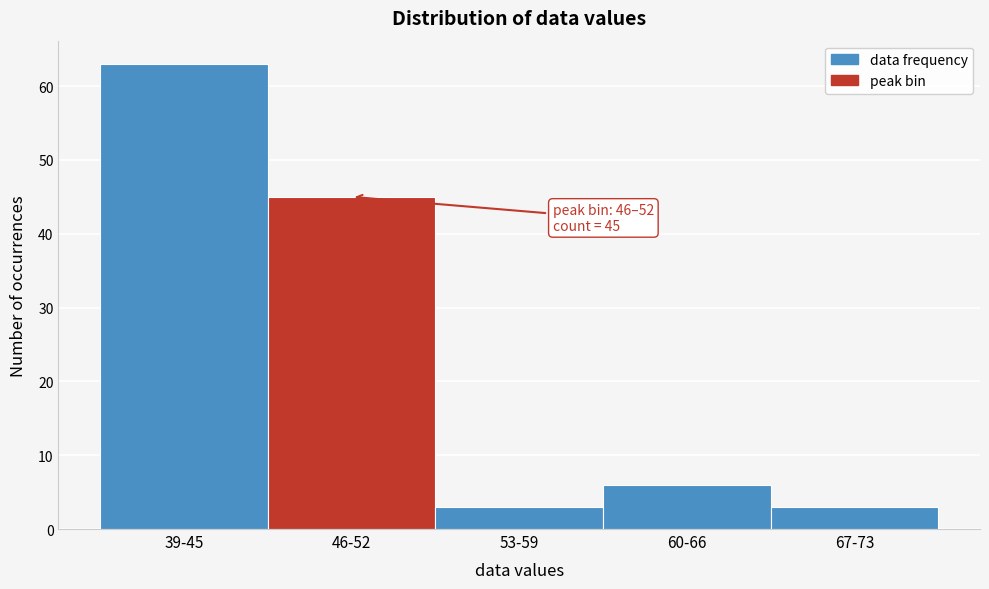

Reading left to right, list all the values displayed in this chart.

39-45=63	46-52=45	53-59=3	60-66=6	67-73=3